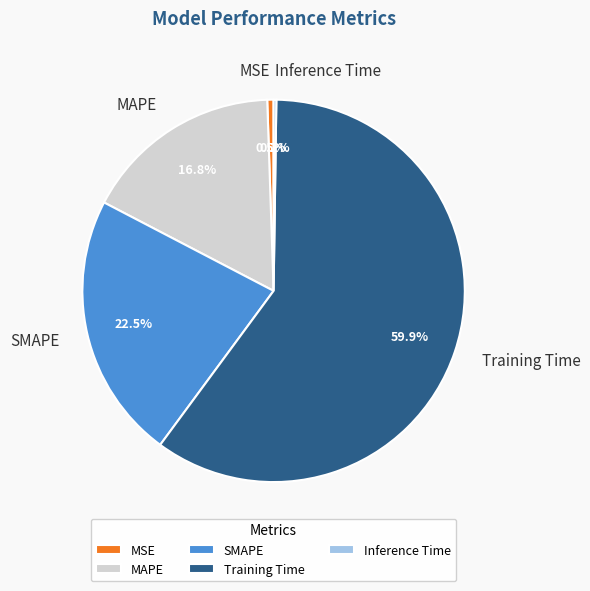

Which slice is the largest?

Training Time